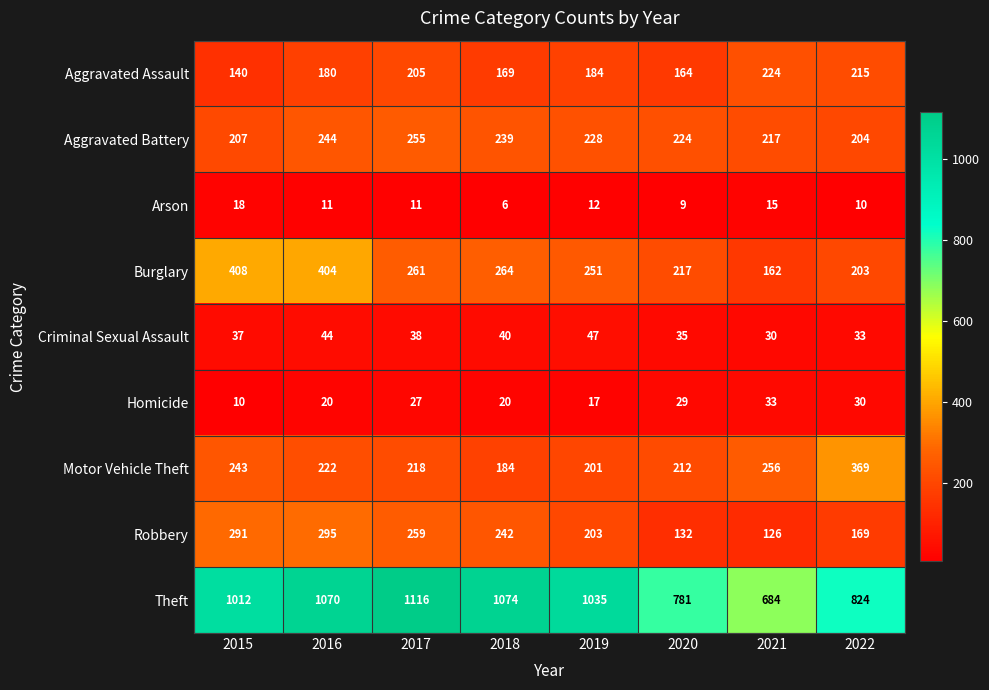

What is the sum of the Homicide values at 2016 and 2015?

30